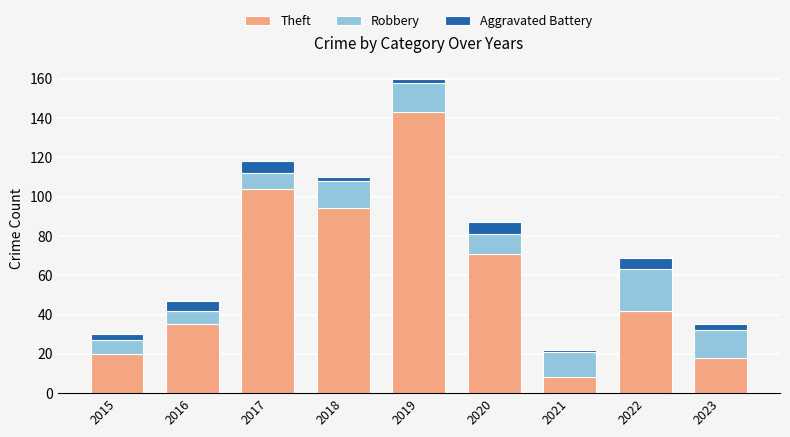

What is the total value across all series at 2020?

87